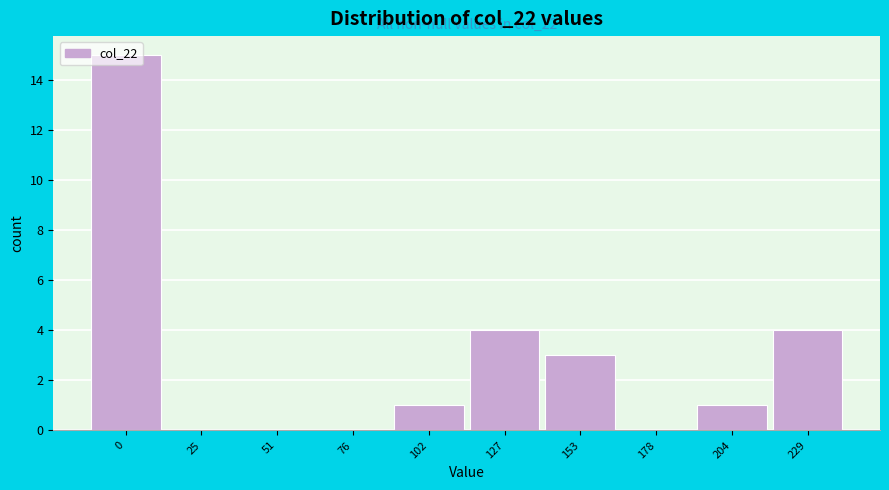

Which has a higher value, 153 or 25?

153